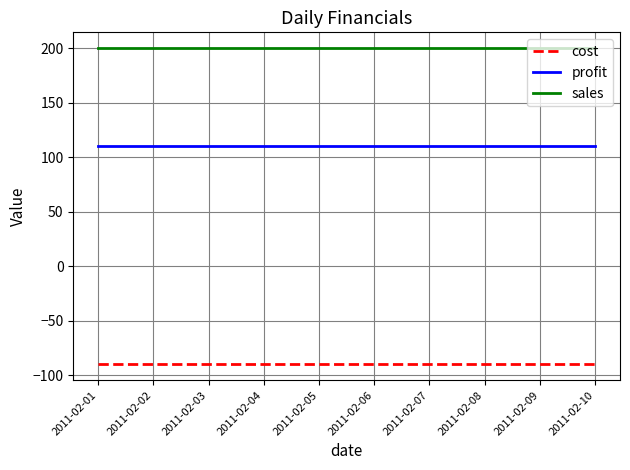

Is the value of profit at 2011-02-02 greater than the value of cost at 2011-02-07?

Yes